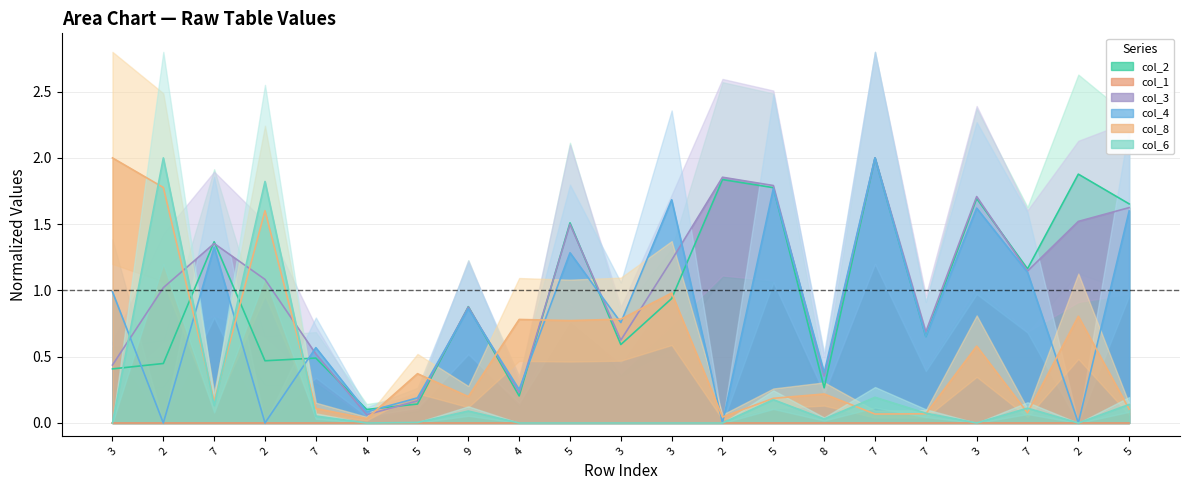

What is the average value of the col_2 series?

1.0